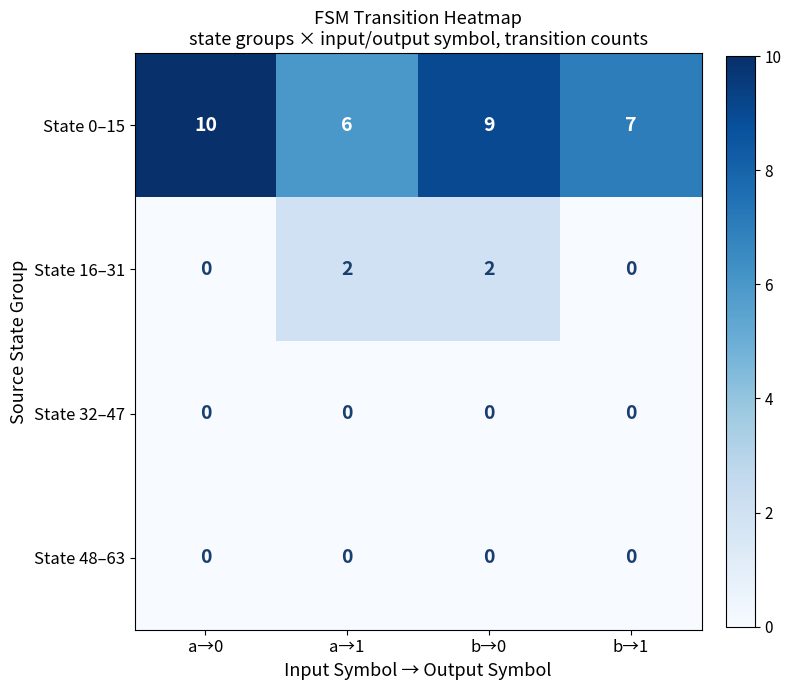

Rank the categories by State 0–15 value from lowest to highest.

a→1, b→1, b→0, a→0